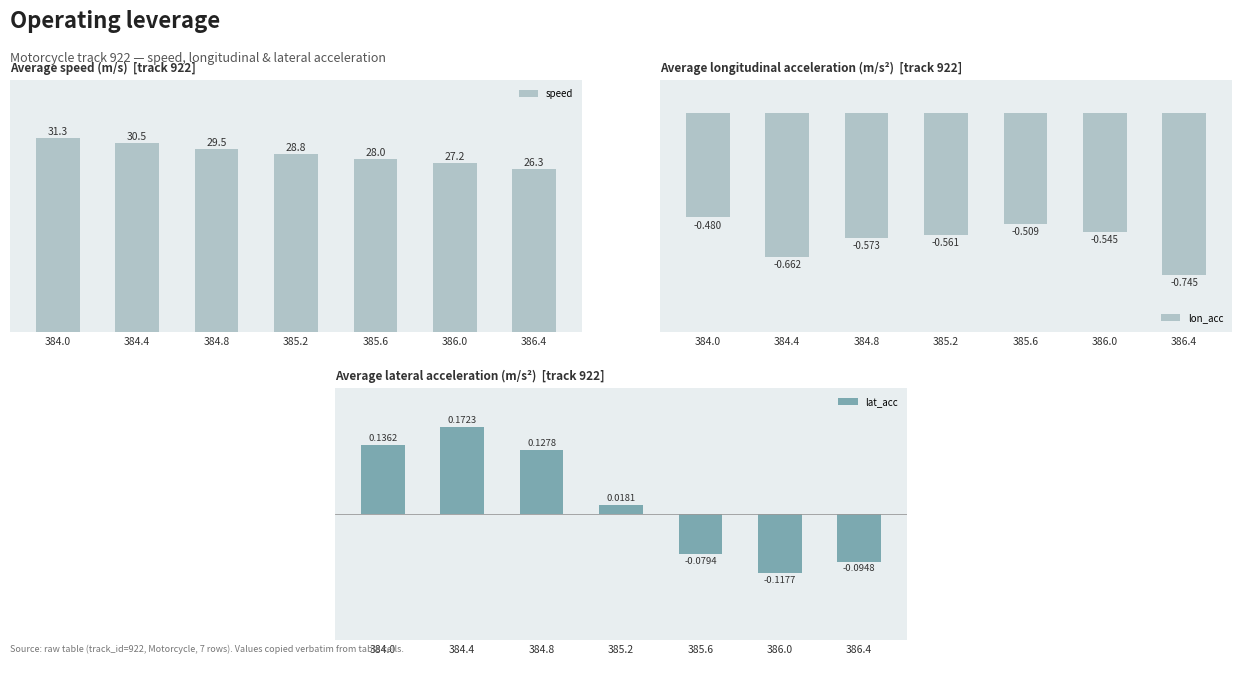

Rank the categories by speed value from highest to lowest.

384.0, 384.4, 384.8, 385.2, 385.6, 386.0, 386.4